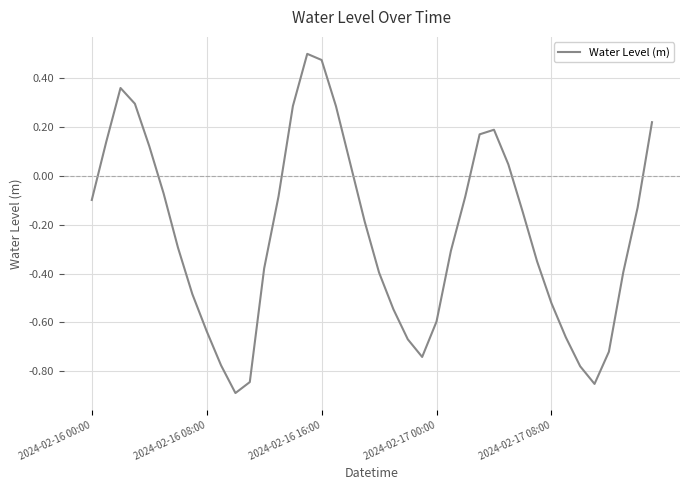

What is the difference between the maximum and minimum values?

1.4